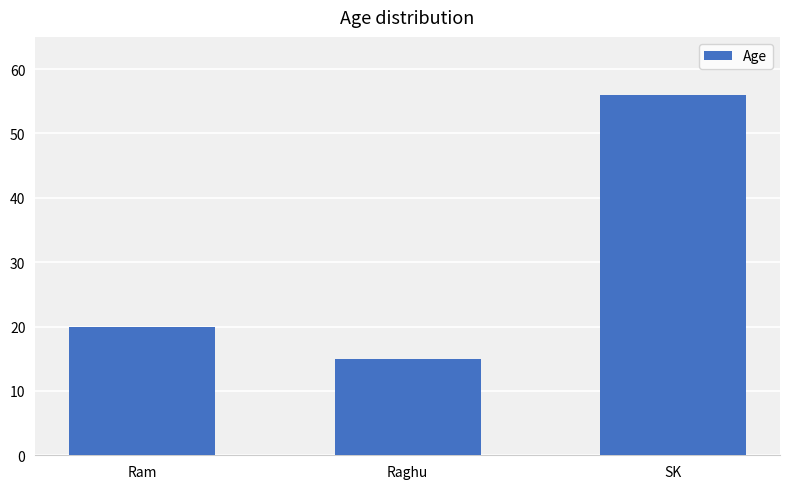

Reading left to right, what are all the values shown in this chart?

Ram=20	Raghu=15	SK=56